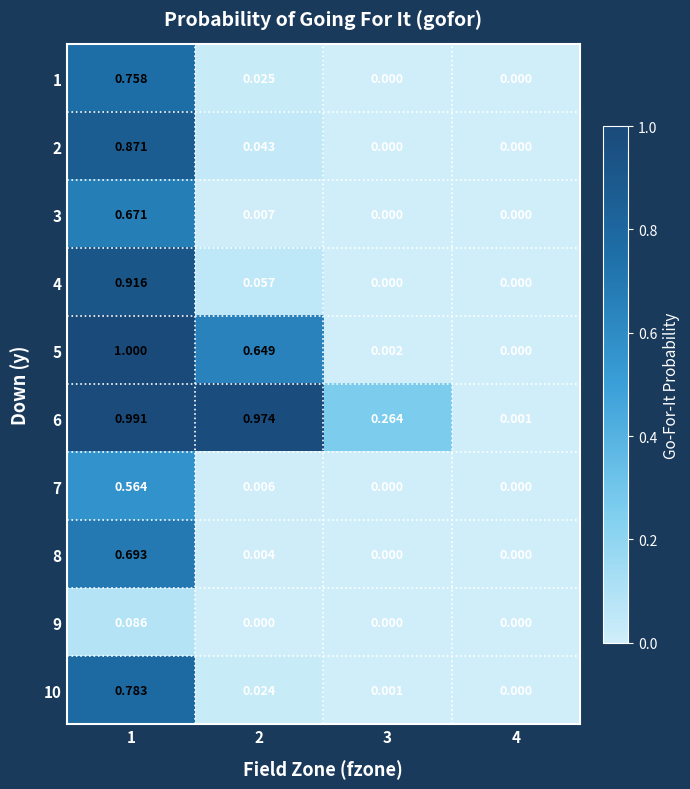

Is the value of 7 at 2 greater than the value of 6 at 3?

No